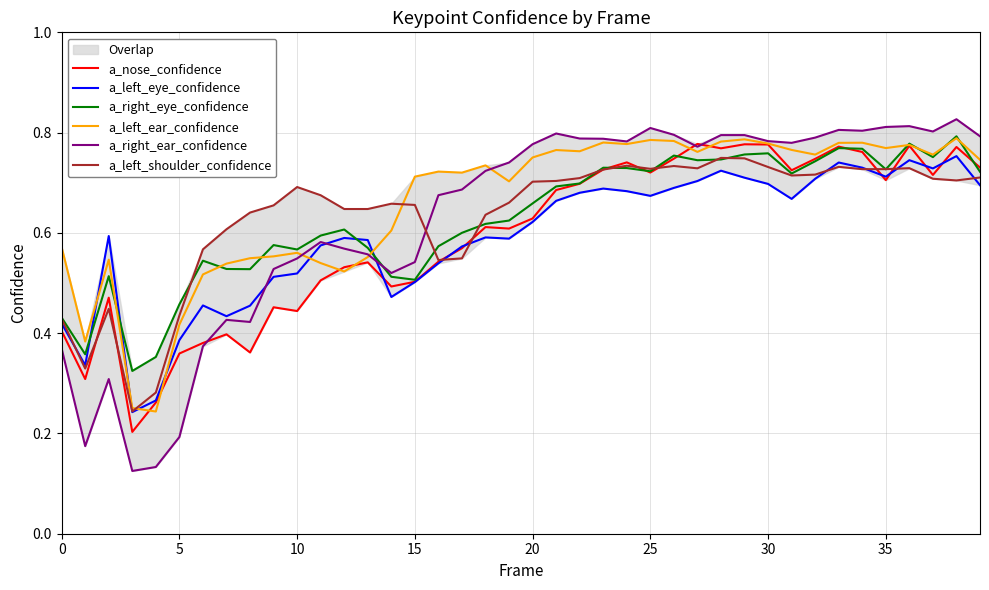

Count the number of categories in the chart.

40